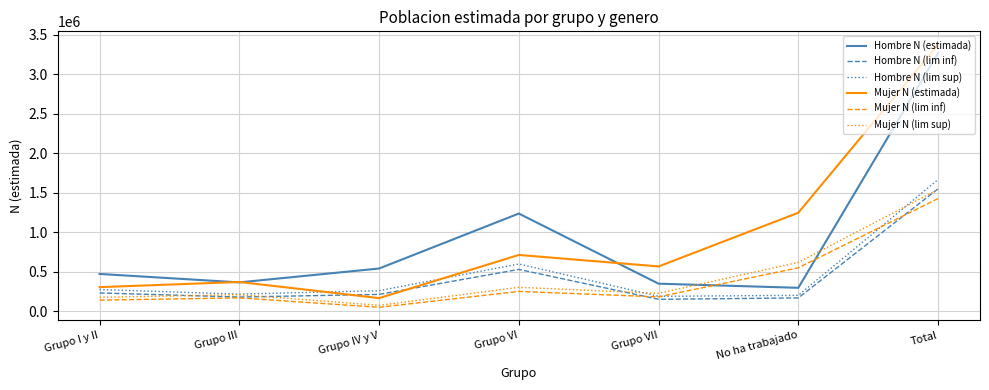

What is the approximate value of Hombre N (lim sup) at Grupo VI, to the nearest 100?

600100